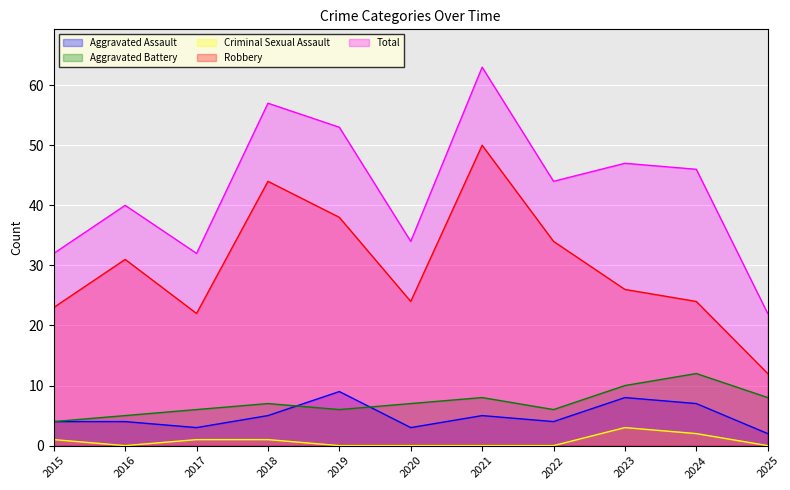

Where is the first local minimum for Criminal Sexual Assault?

2016